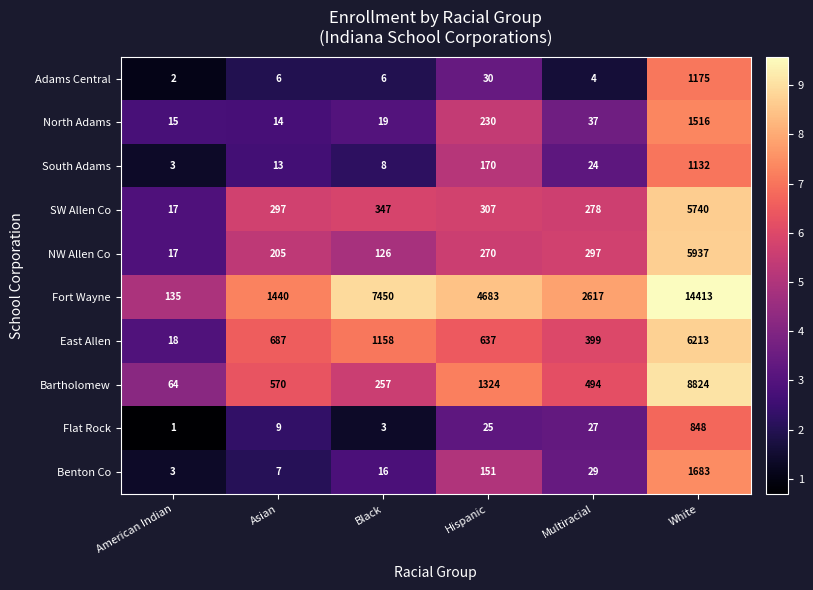

Which series has the largest total across all categories?

Fort Wayne